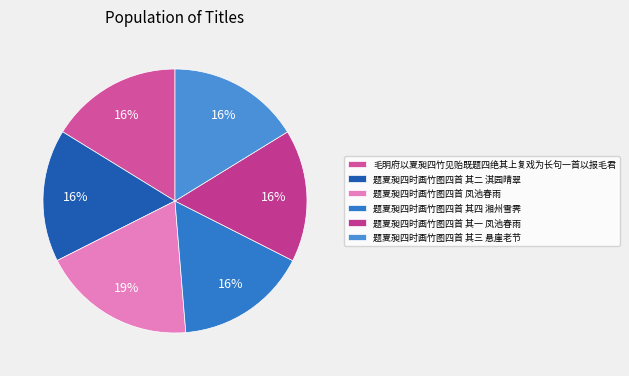

Approximately how many times larger is the value at 毛明府以夏昶四竹见贻既题四绝其上复戏为长句一首以报毛君 compared to 题夏昶四时画竹图四首 其三 悬崖老节?

1.0